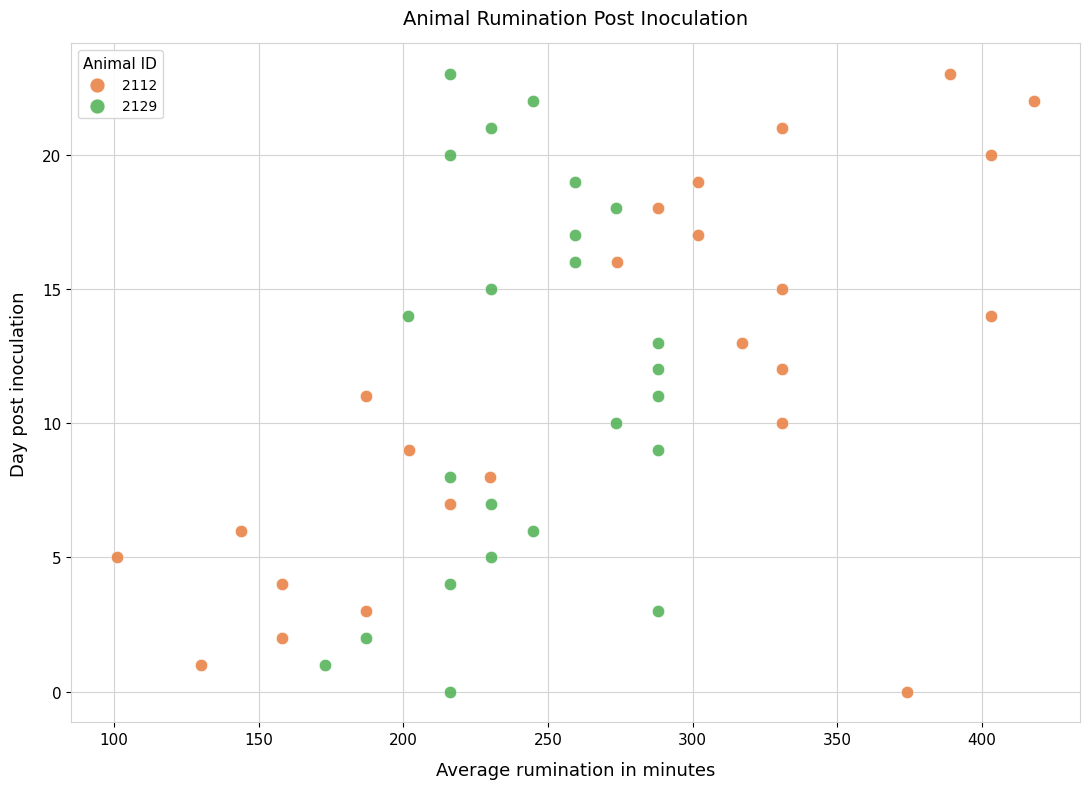

What are all the series names shown in the legend?

2112, 2129